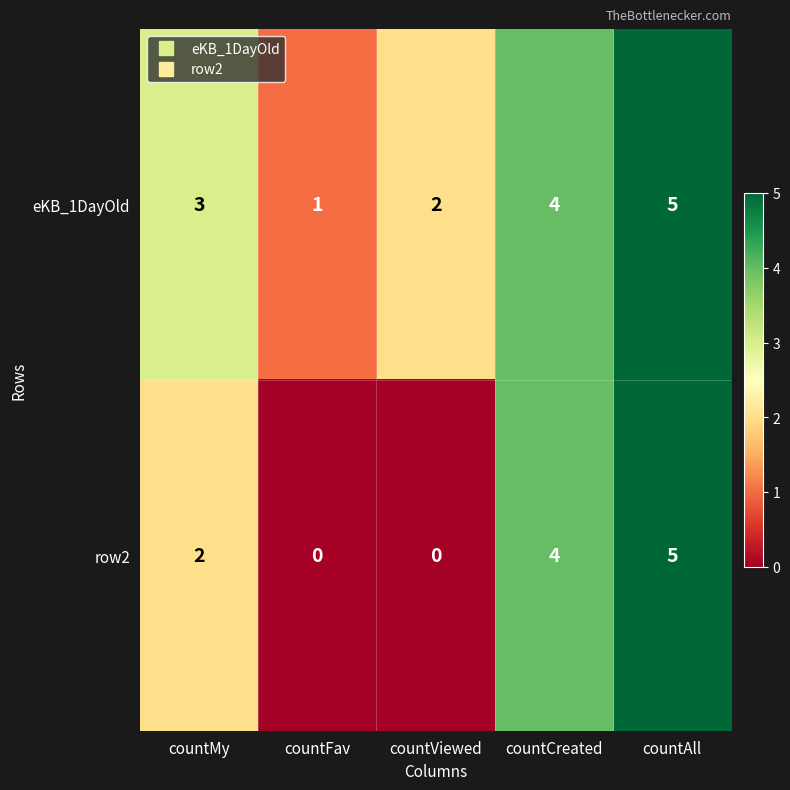

At countFav, list the series in order from largest to smallest.

eKB_1DayOld, row2